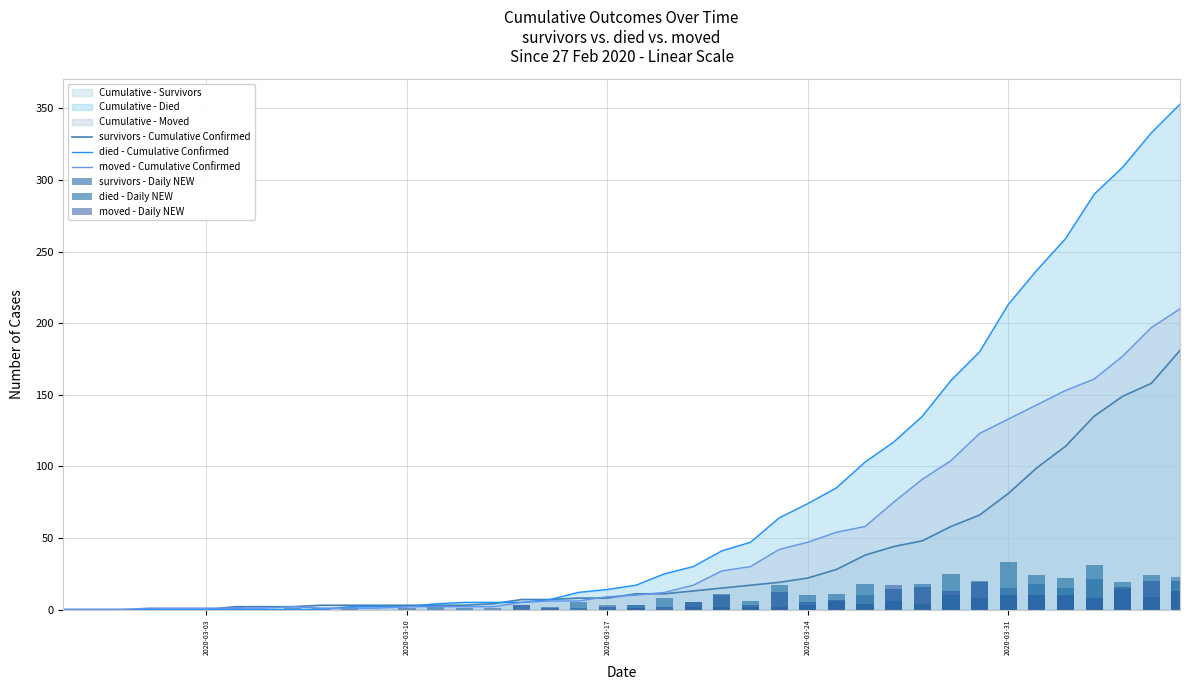

Which series has the largest total across all categories?

died - Cumulative Confirmed